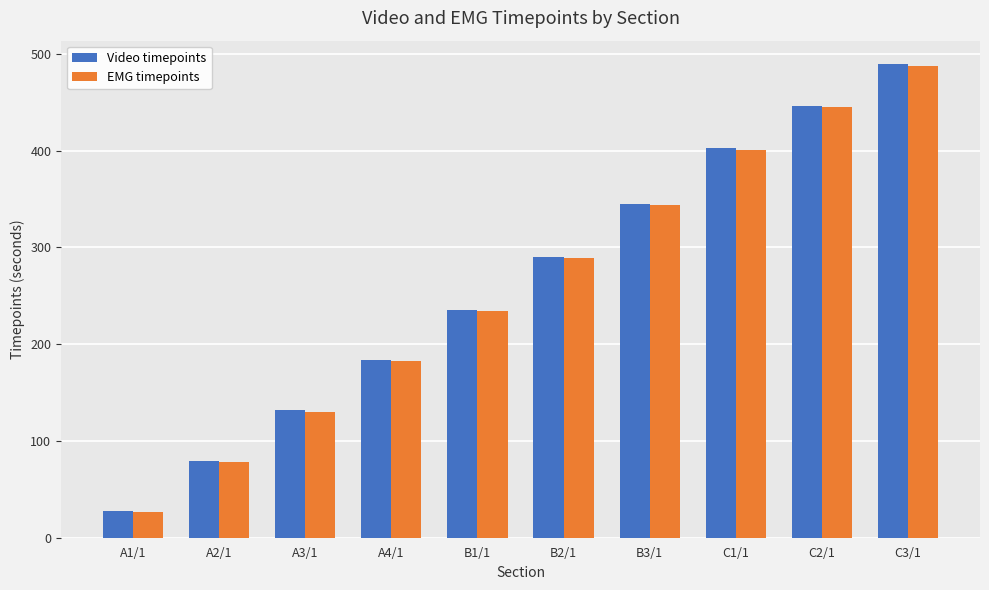

What is the total value across all series at B2/1?

579.5